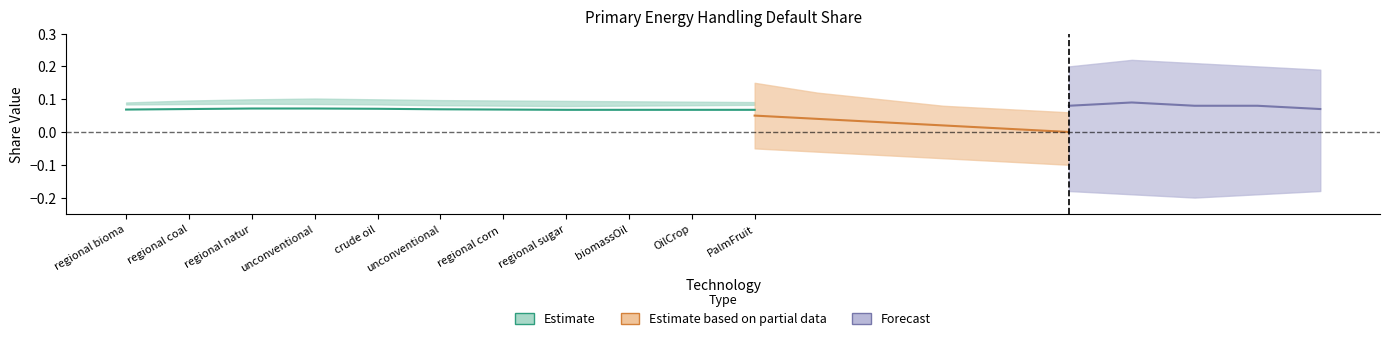

How many categories are shown in the chart?

11